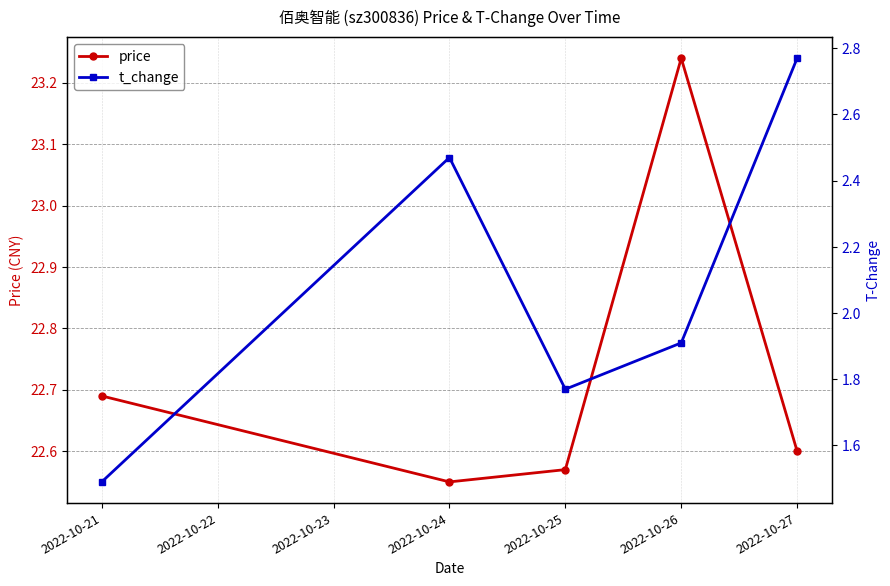

At which category does price reach its first local valley?

2022-10-24